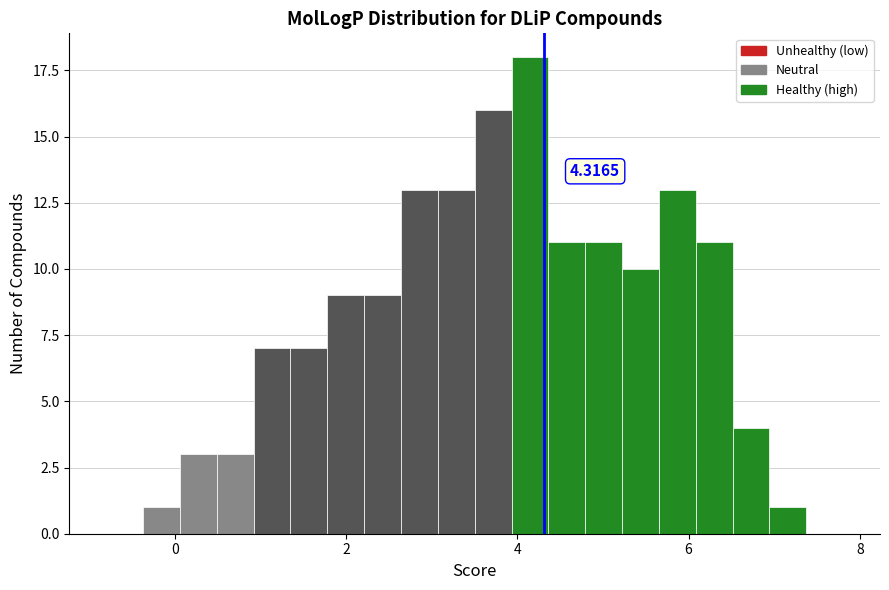

Read against the x-axis, roughly where is the centre of the tallest bar?

4.2